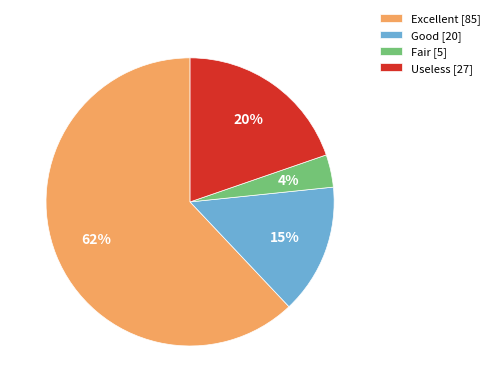

Between Useless and Fair, which is larger?

Useless